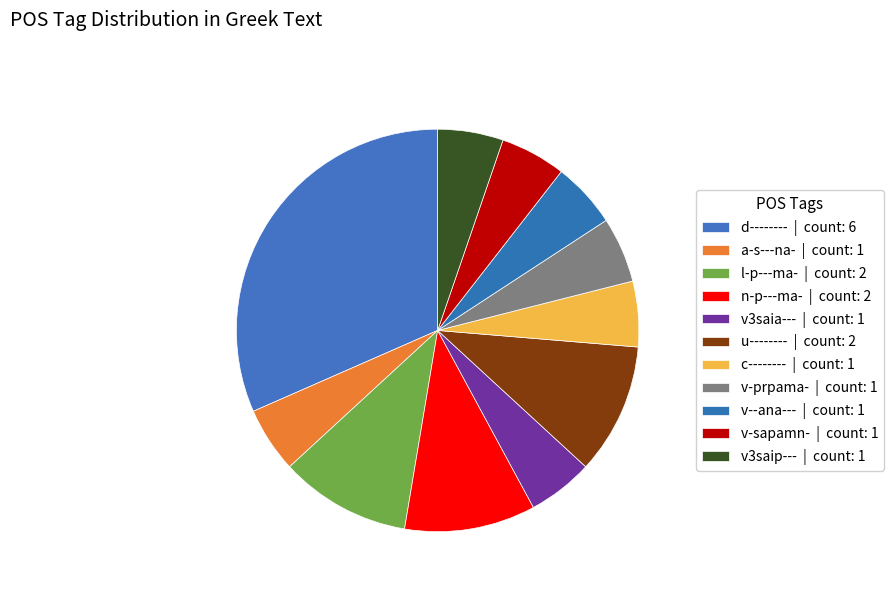

How many slices are in this pie chart?

11